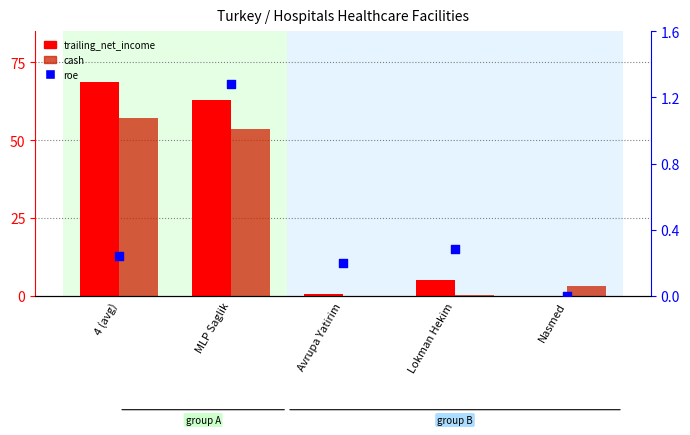

Which series has the widest spread of Y values?

trailing_net_income